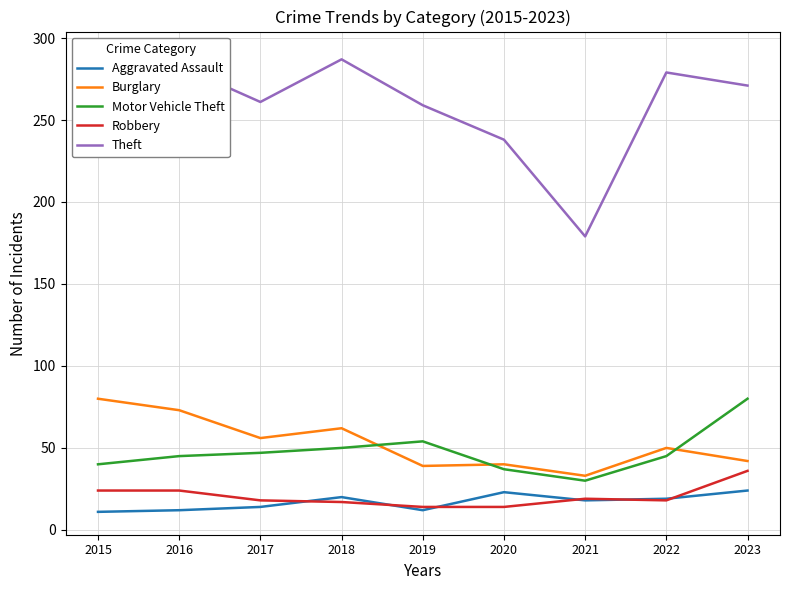

Reading left to right, list all the values displayed in this chart.

Aggravated Assault: 11	12	14	20	12	23	18	19	24
Burglary: 80	73	56	62	39	40	33	50	42
Motor Vehicle Theft: 40	45	47	50	54	37	30	45	80
Robbery: 24	24	18	17	14	14	19	18	36
Theft: 290	283	261	287	259	238	179	279	271